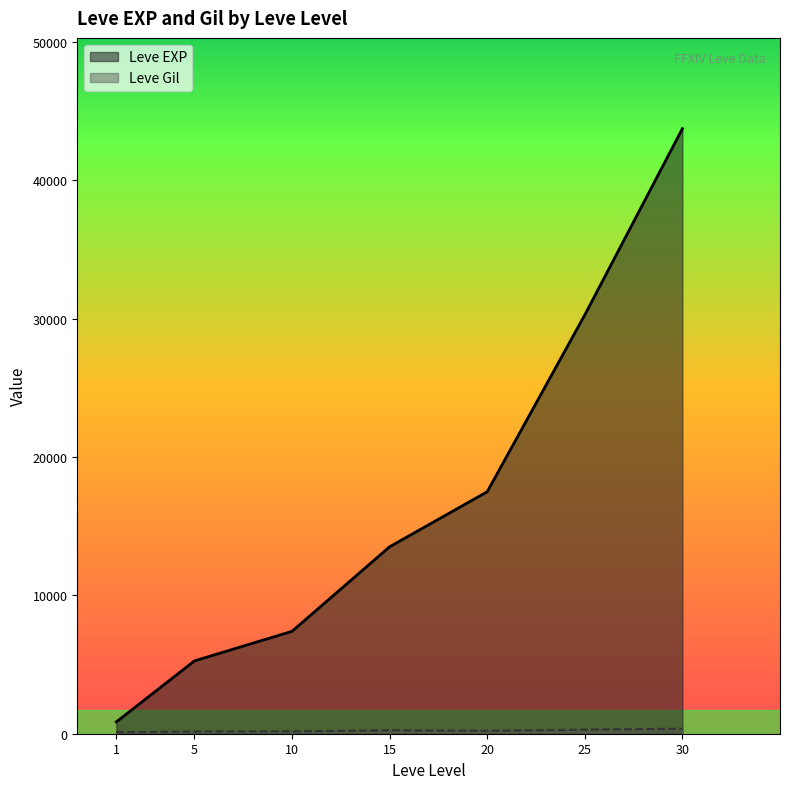

Which has a higher value, 25 or 10?

25